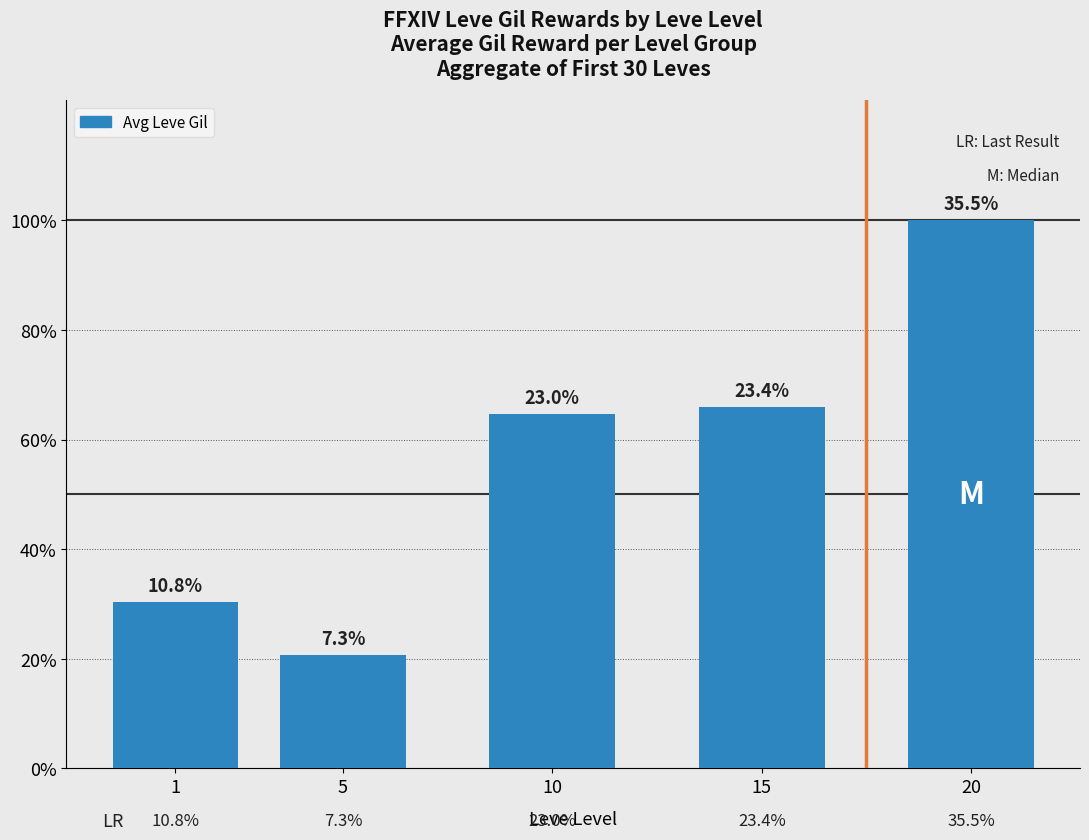

Are the bars horizontal?

No